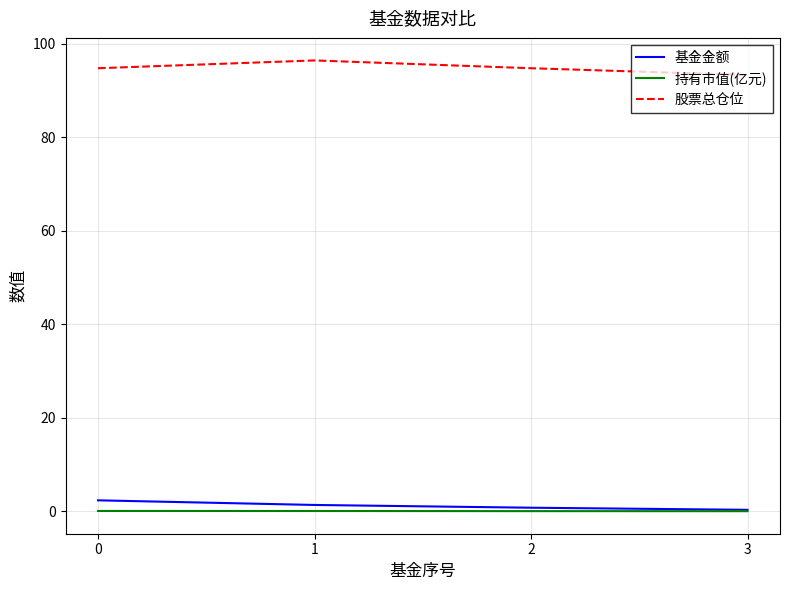

What is the maximum value for 股票总仓位?

96.4